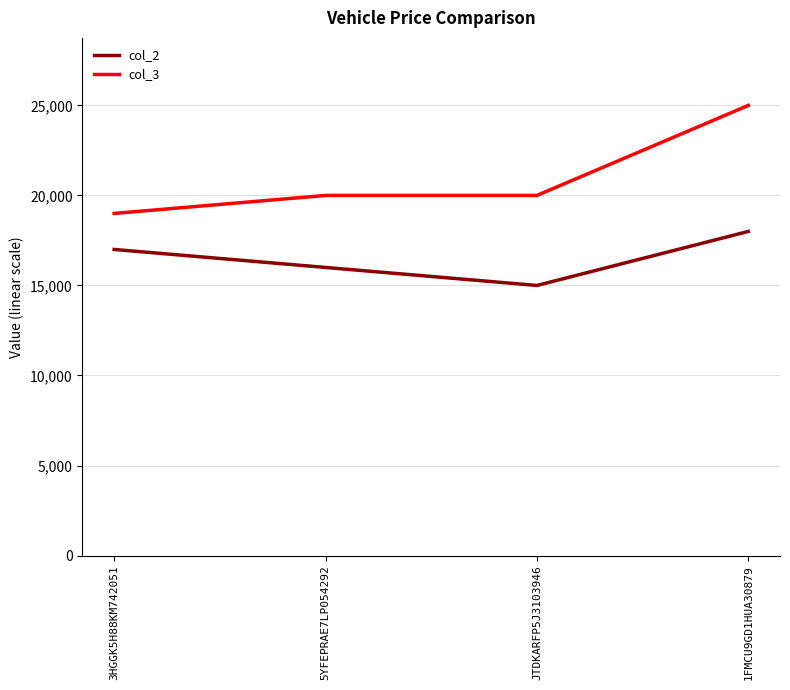

How many values in the col_3 series are below 20000?

1